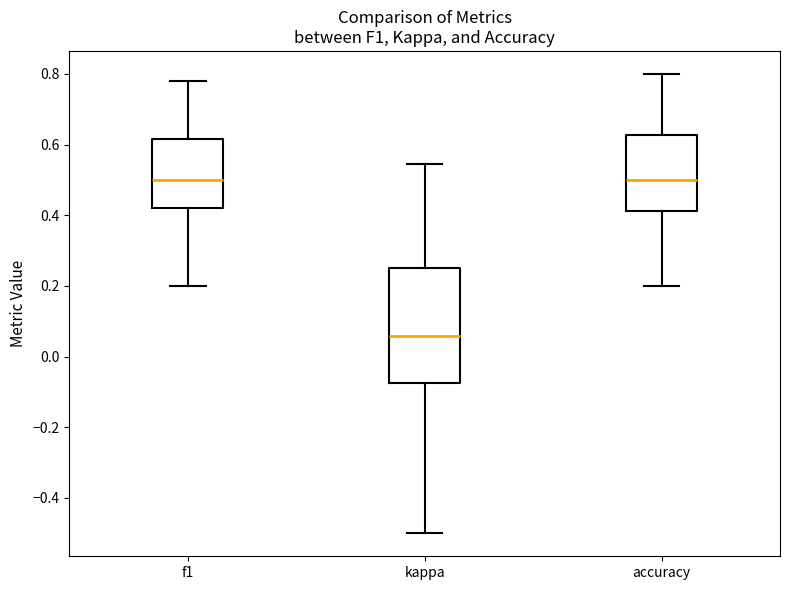

Reading left to right, read every box against the y-axis: the position of its median line, the range the box covers, and the ends of its whiskers. The values are not printed on the chart, so give them approximately, as read against the axis.

f1: median 0.50, box 0.42 to 0.62, whiskers 0.20 to 0.78
kappa: median 0.06, box -0.08 to 0.24, whiskers -0.50 to 0.54
accuracy: median 0.50, box 0.42 to 0.62, whiskers 0.20 to 0.80